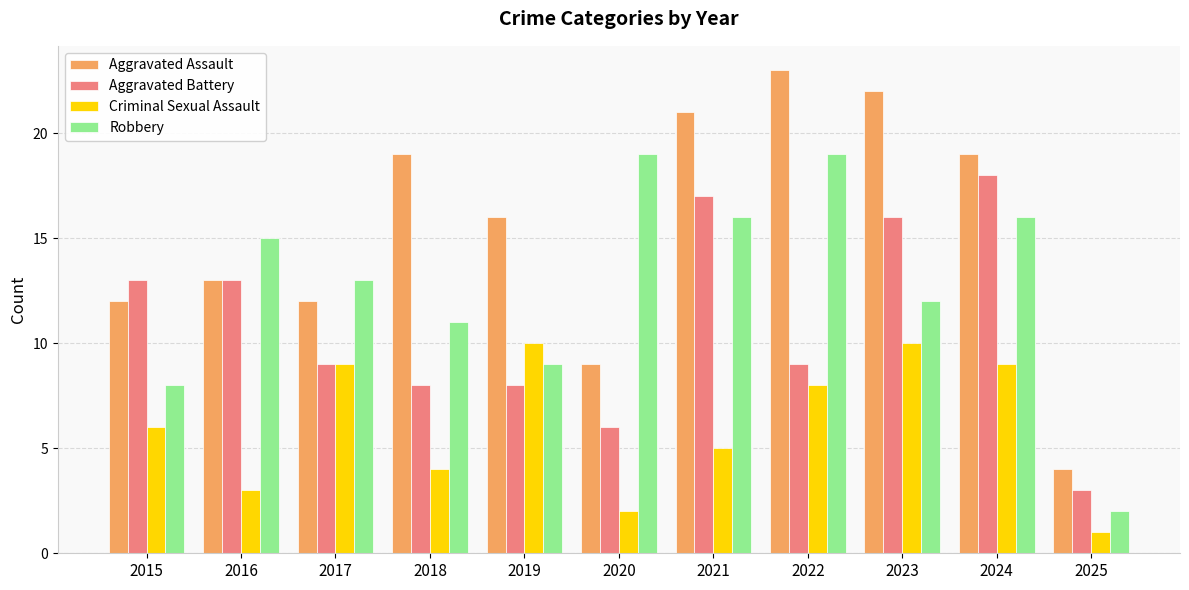

Rank the series at 2018 from highest to lowest value.

Aggravated Assault, Robbery, Aggravated Battery, Criminal Sexual Assault